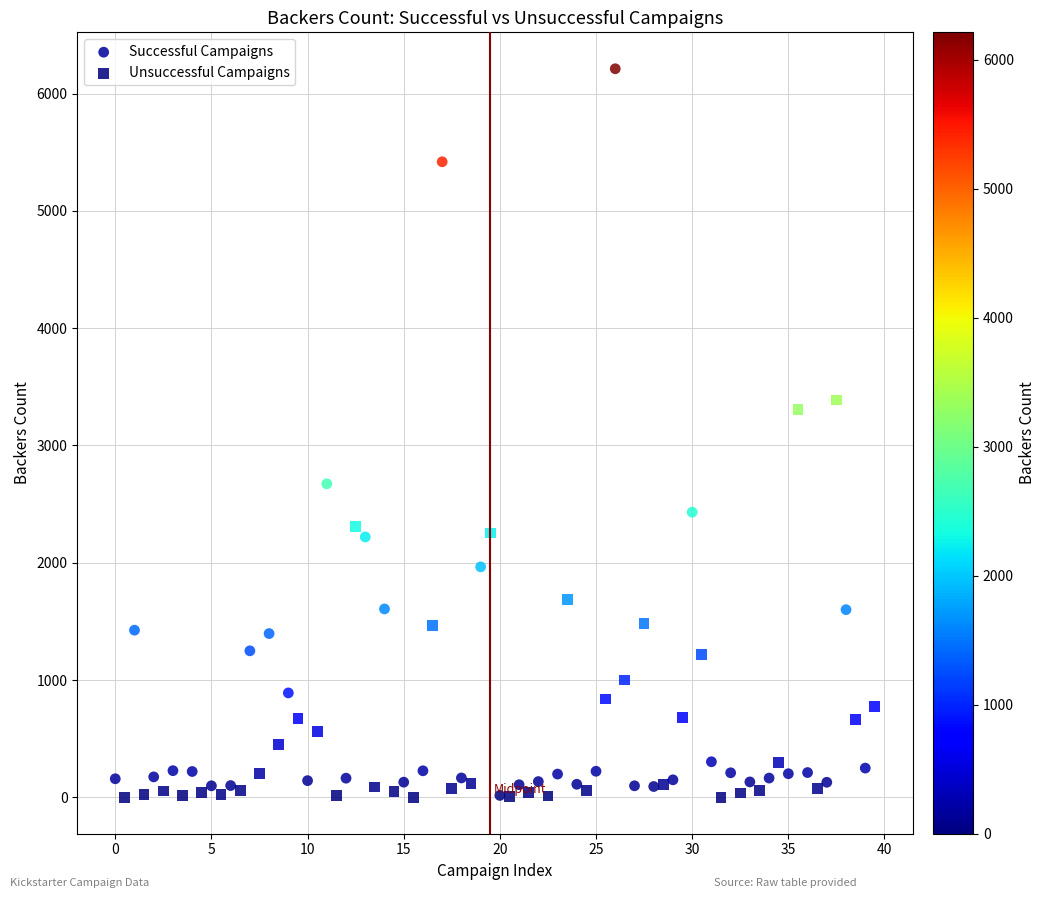

Which series has the largest Y range (max minus min)?

Successful Campaigns